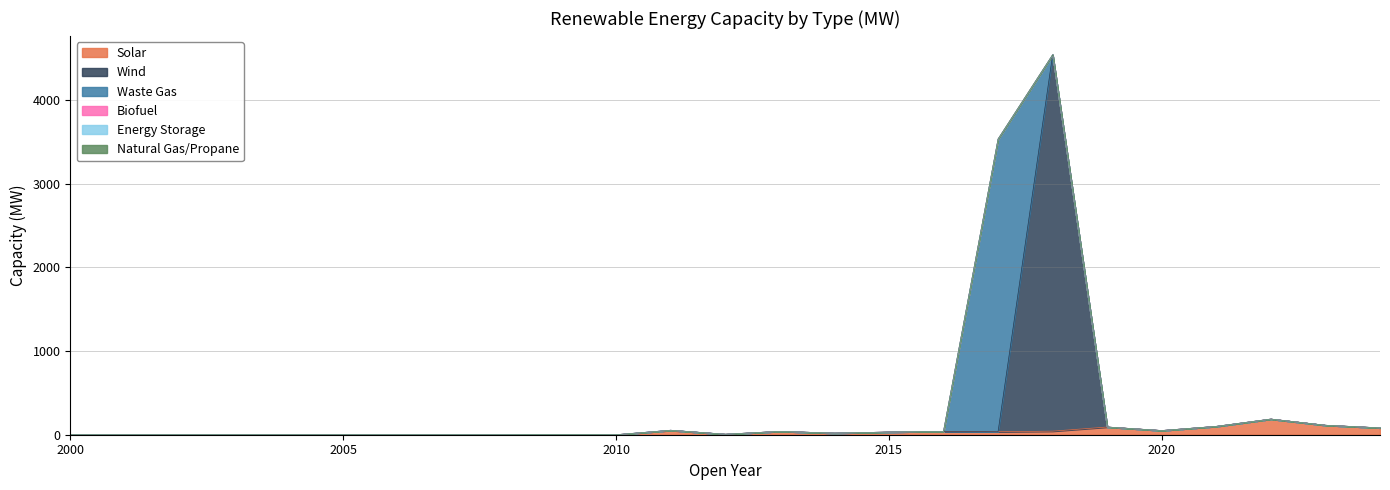

True or false: Wind has more than 2 points higher than both neighbors.

True